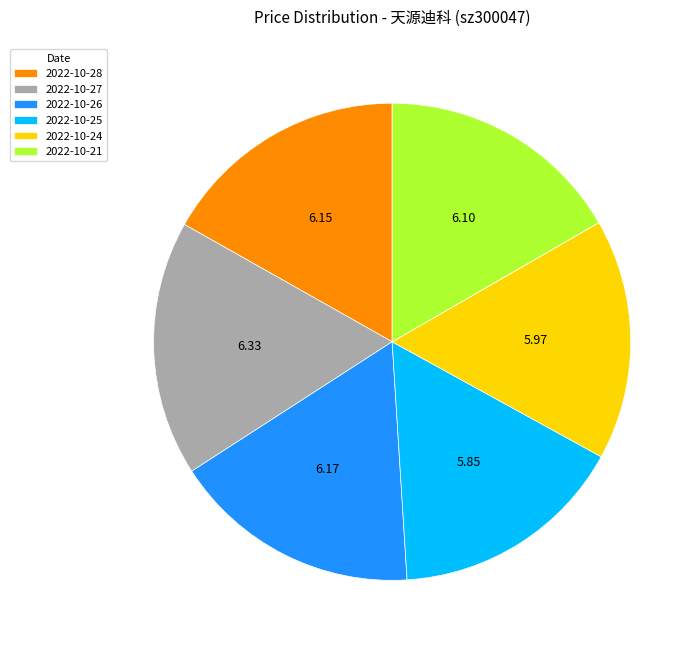

Combined, do 2022-10-28 and 2022-10-24 account for over 50%?

No